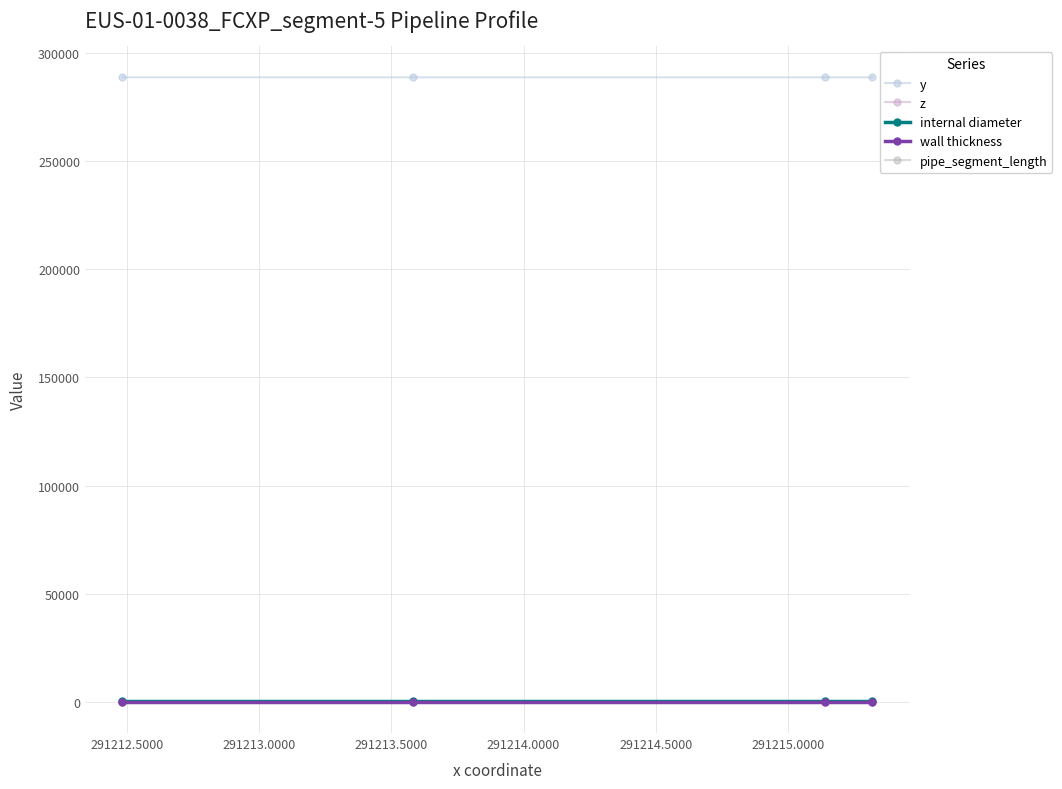

What is the maximum value for y?

288810.5